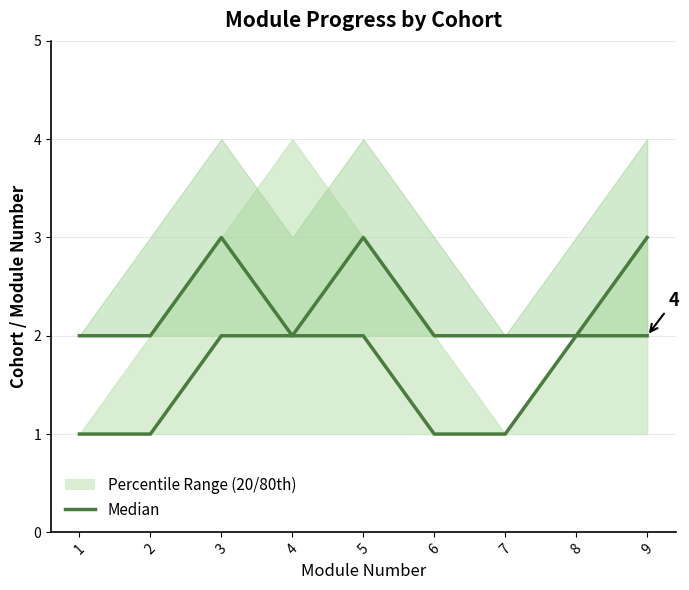

What is the sum of the values at 8 and 6?

3